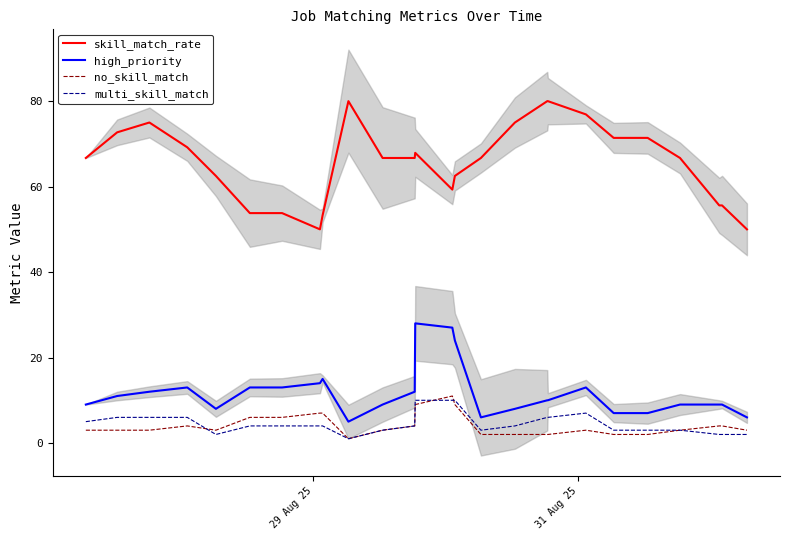

What is the minimum value for high_priority?

5.0